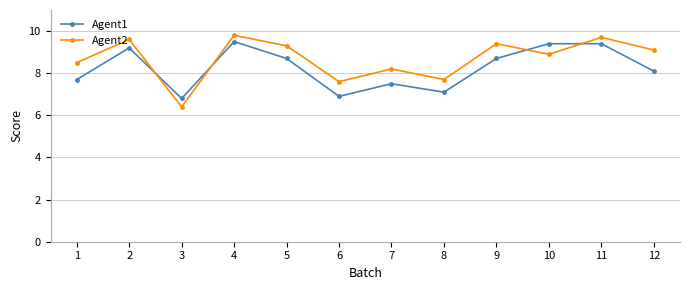

At which label does Agent2 reach its minimum?

3